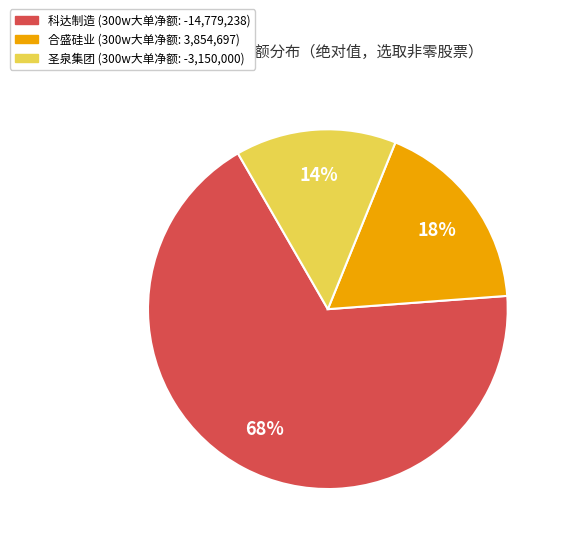

Is there any slice that represents more than half of the pie?

Yes